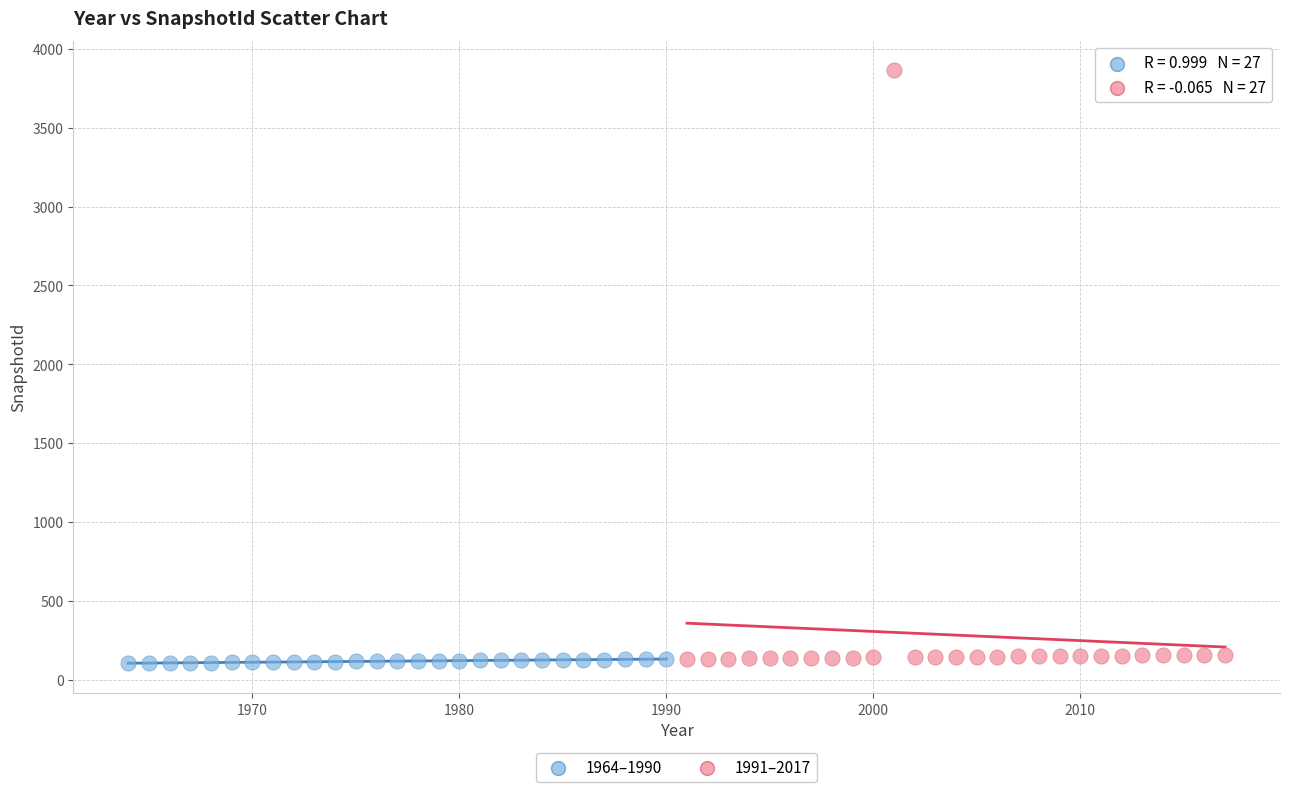

What are all the series names shown in the legend?

1964–1990, 1991–2017